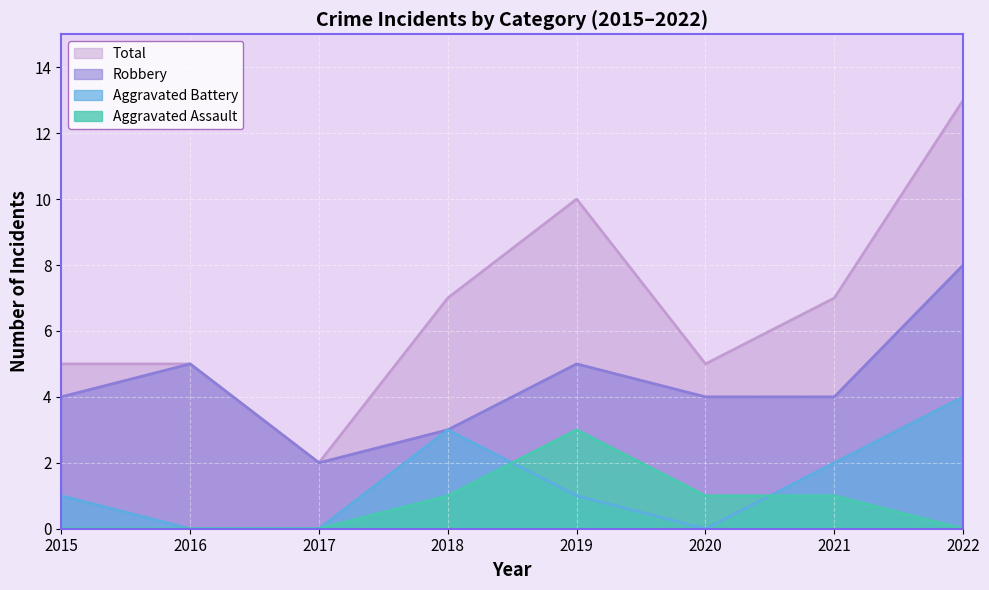

How many lines are shown in the chart?

4